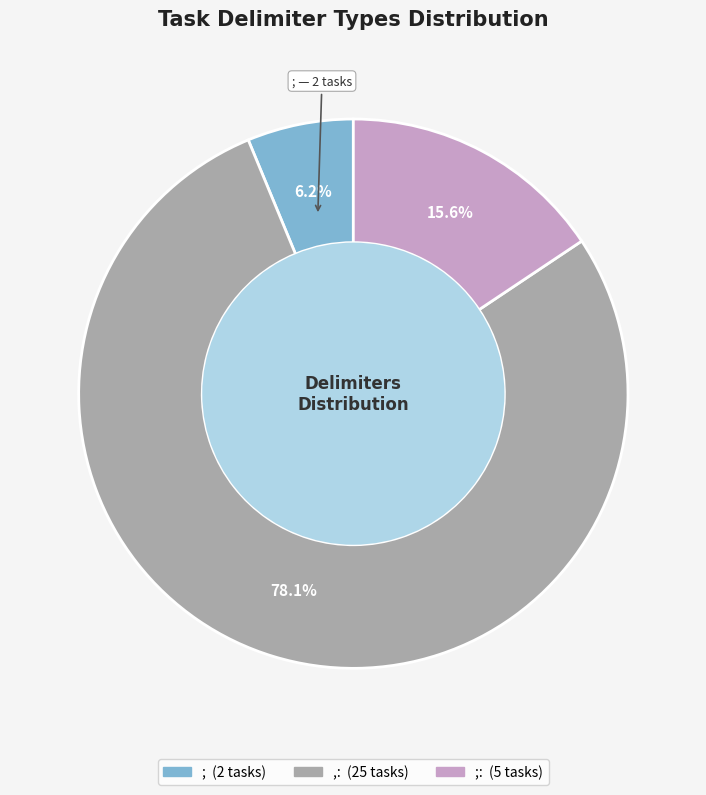

Does any single category account for the majority?

Yes